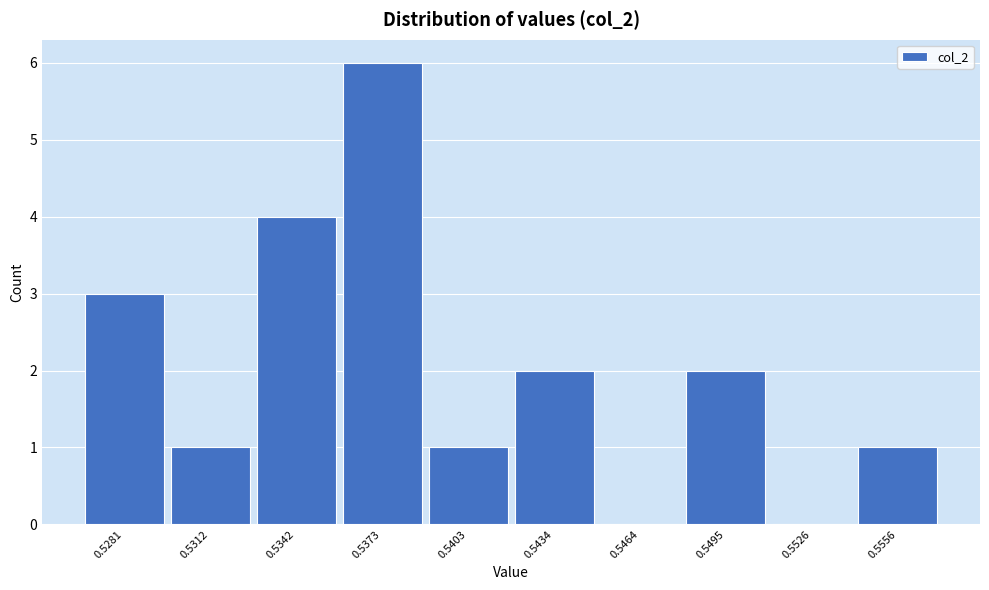

Reading left to right, what are all the values shown in this chart?

0.5281=3	0.5312=1	0.5342=4	0.5373=6	0.5403=1	0.5434=2	0.5464=0	0.5495=2	0.5526=0	0.5556=1